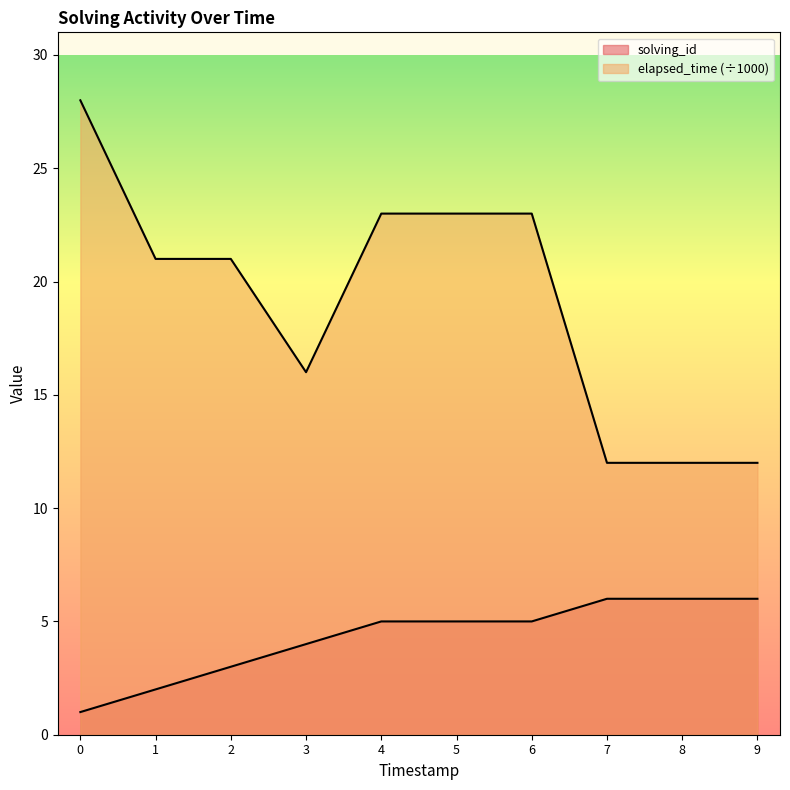

True or false: solving_id has more than 1 interior local peaks.

False